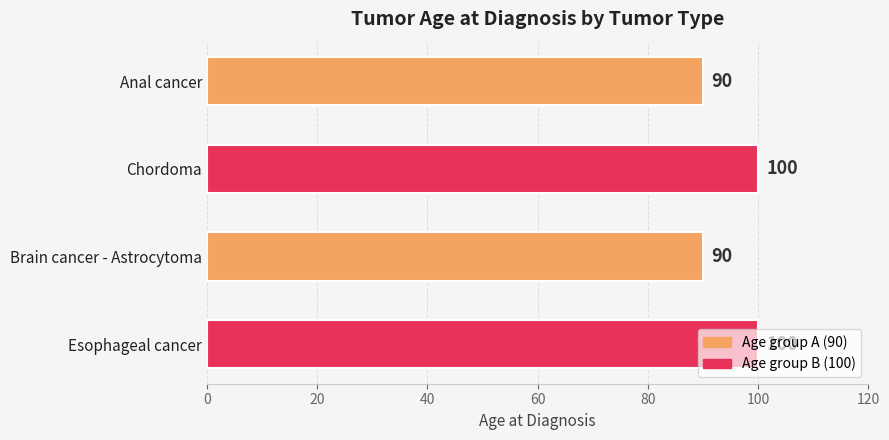

What is the difference between the maximum and minimum values?

10